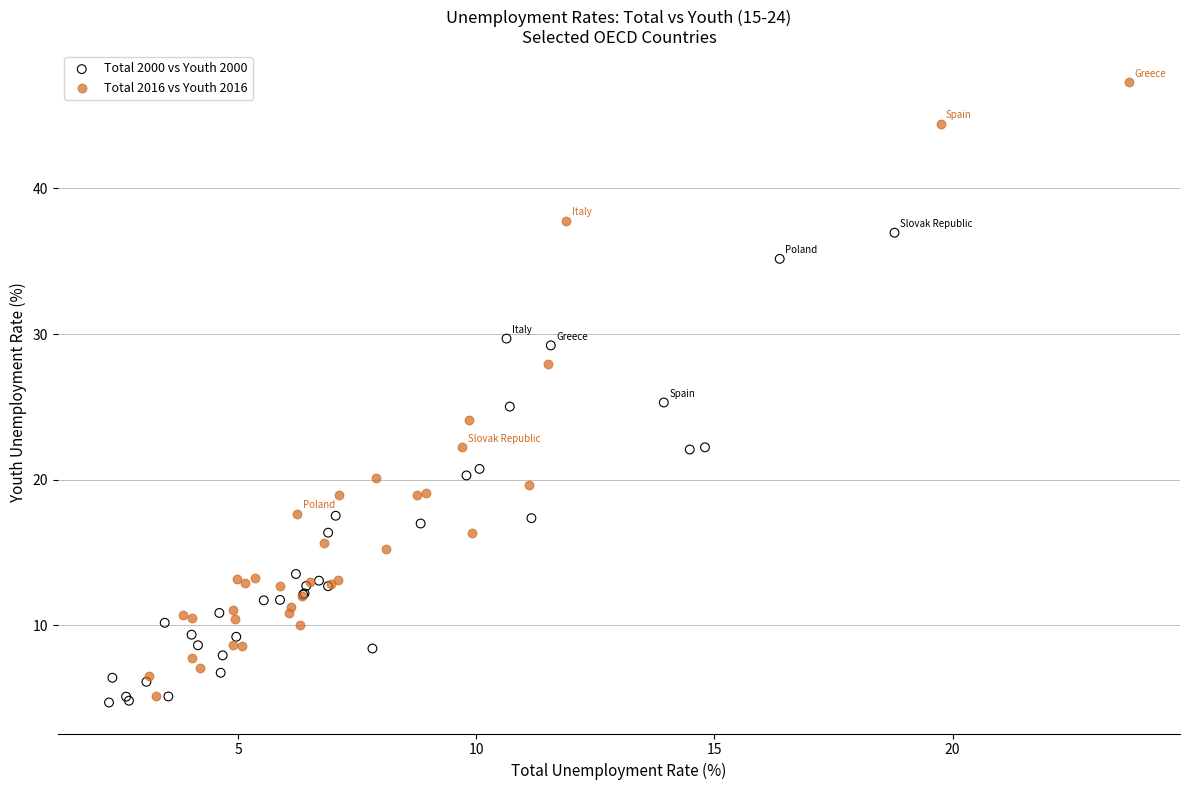

Which series has the largest Y range (max minus min)?

Total 2016 vs Youth 2016